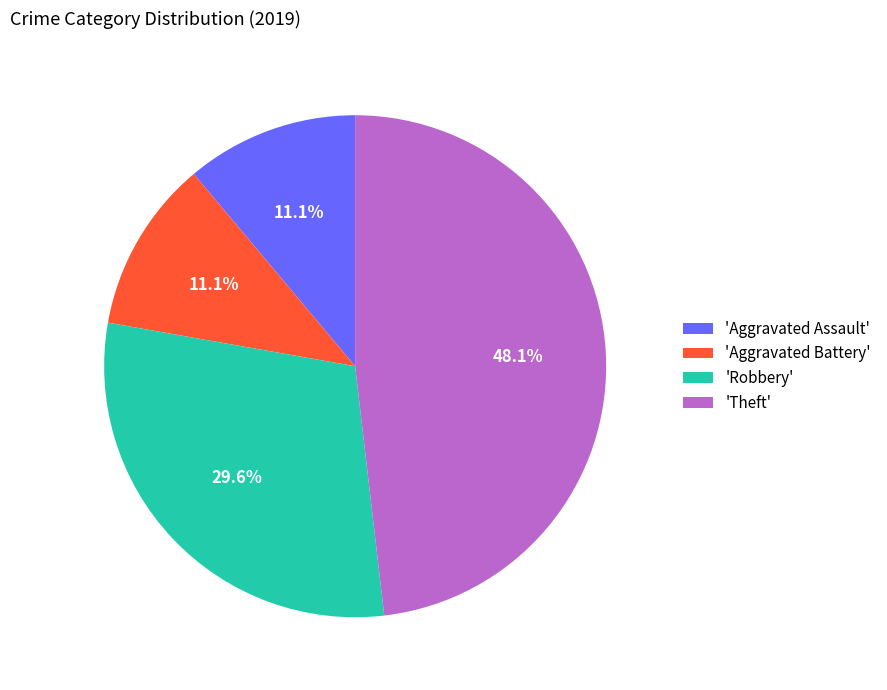

Approximately how many times larger is the value at 'Aggravated Assault' compared to 'Robbery'?

0.4